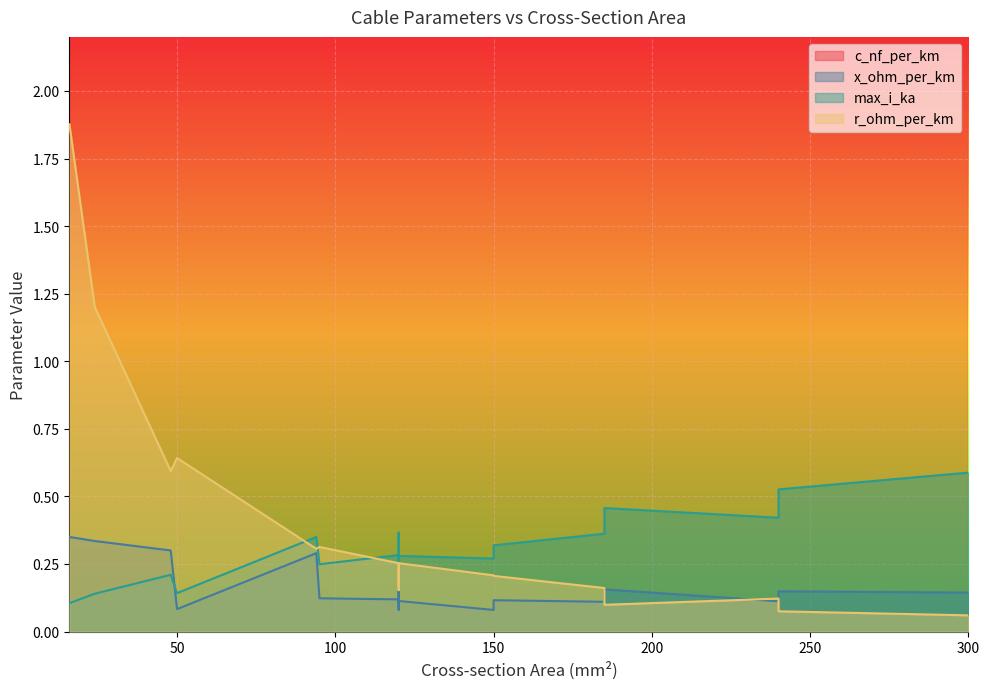

What is the greatest value displayed?

304.0